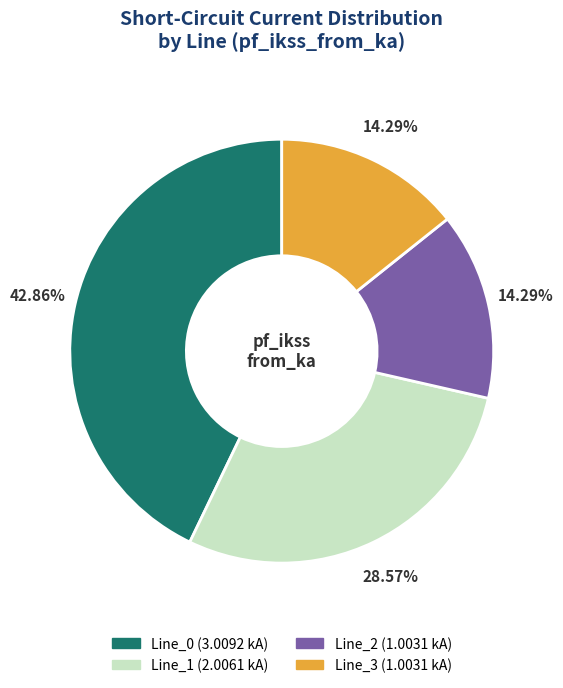

To the nearest percent, what percentage of the pie is Line_1?

29%